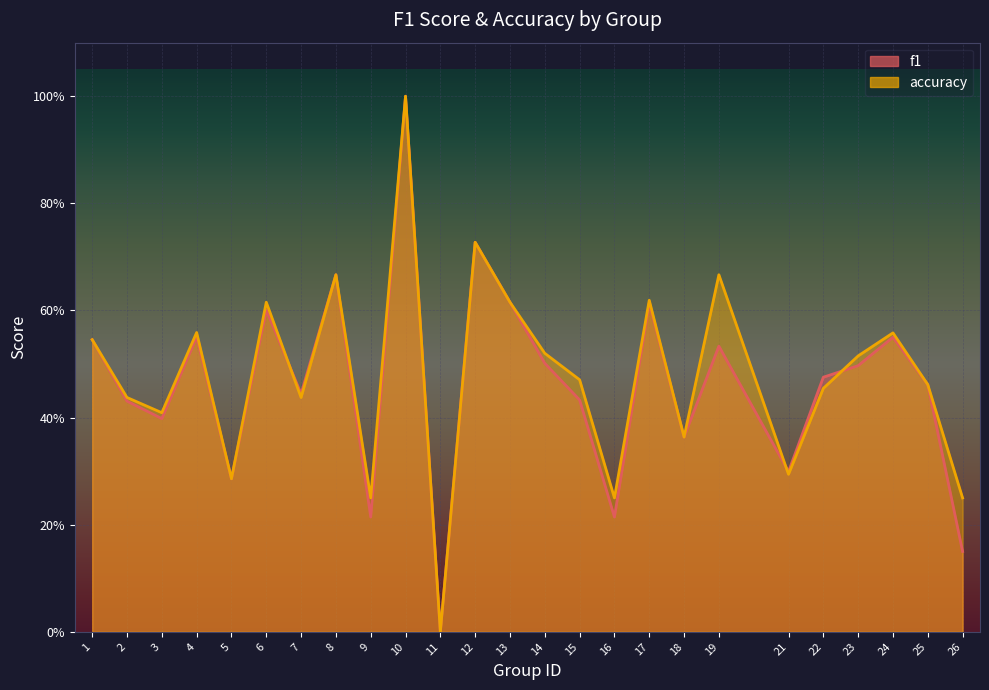

Is the value of accuracy at 16 greater than the value of f1 at 13?

No